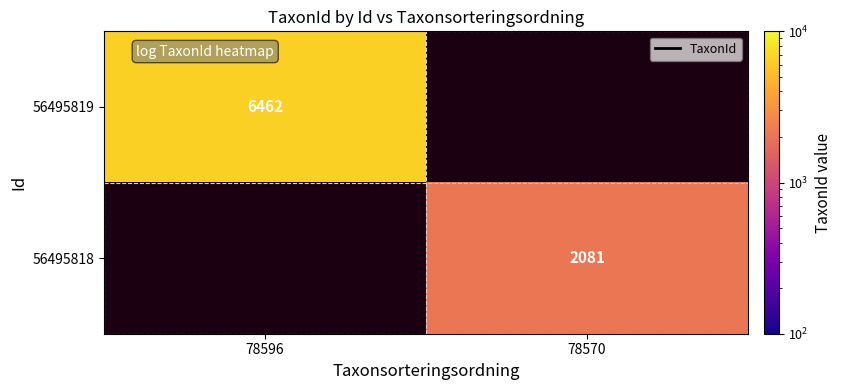

The 56495818 series shows 2081 at 78570. True or false?

True